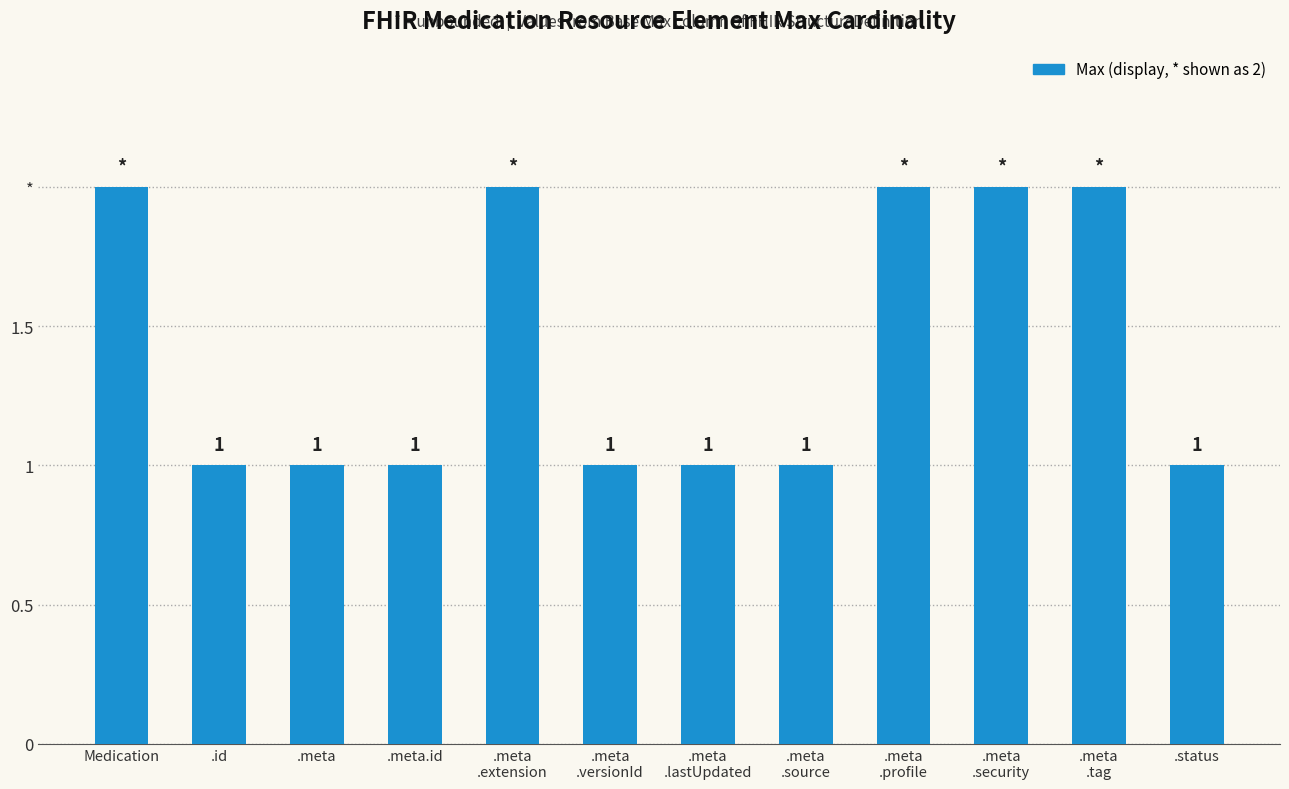

List the labels in order of value, smallest first.

.id, .meta, .meta.id, .meta
.versionId, .meta
.lastUpdated, .meta
.source, .status, Medication, .meta
.extension, .meta
.profile, .meta
.security, .meta
.tag